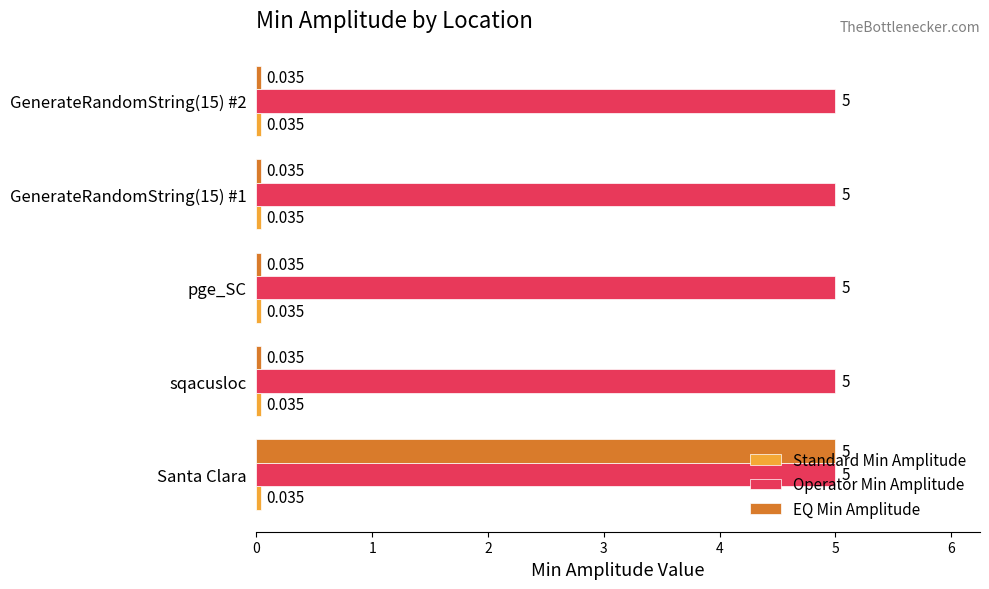

Between Santa Clara and GenerateRandomString(15) #2, which series saw the biggest shift?

EQ Min Amplitude